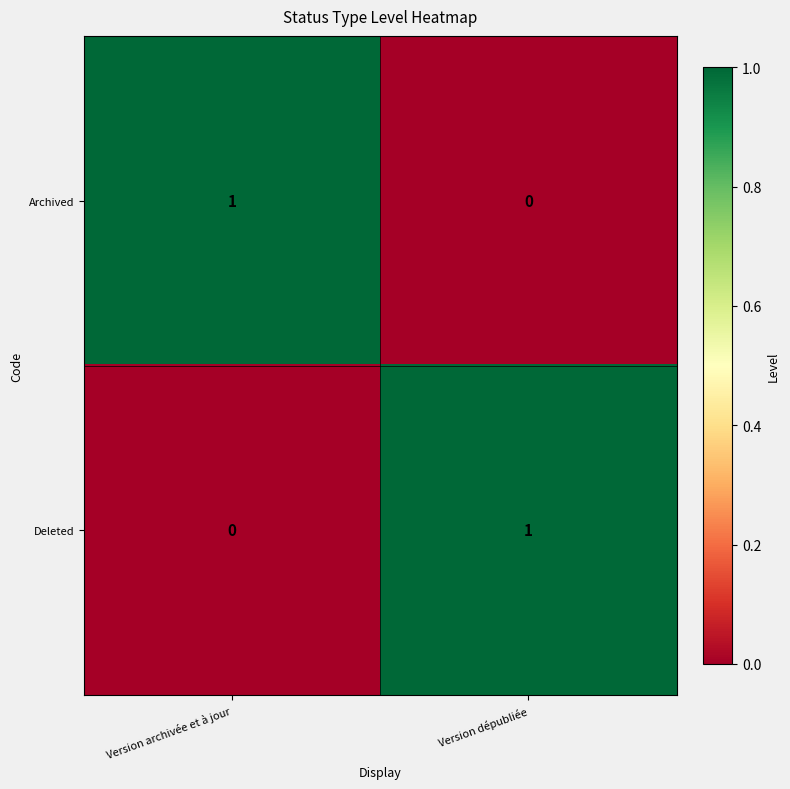

What is the maximum value shown in the chart?

1